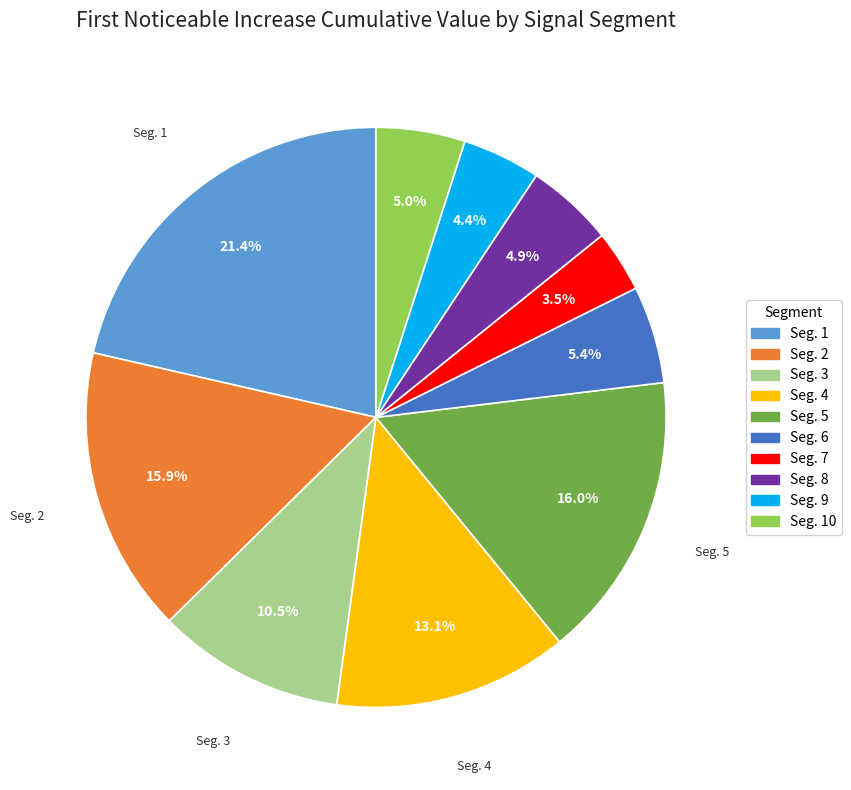

To the nearest percent, what is the difference between the largest and smallest slice percentages?

18%